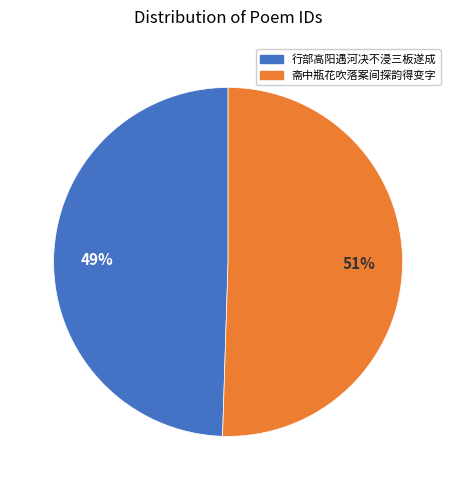

Count the number of slices in the pie.

2